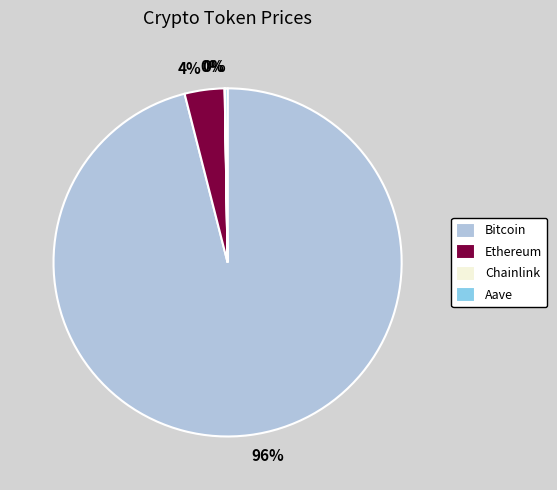

What is the majority slice?

Bitcoin